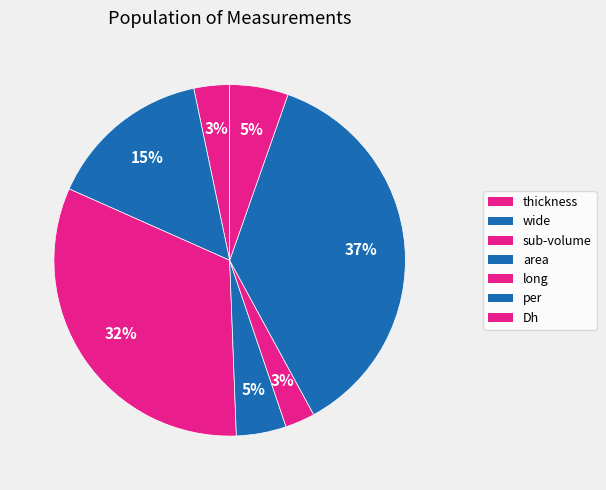

How many segments does this pie chart have?

7